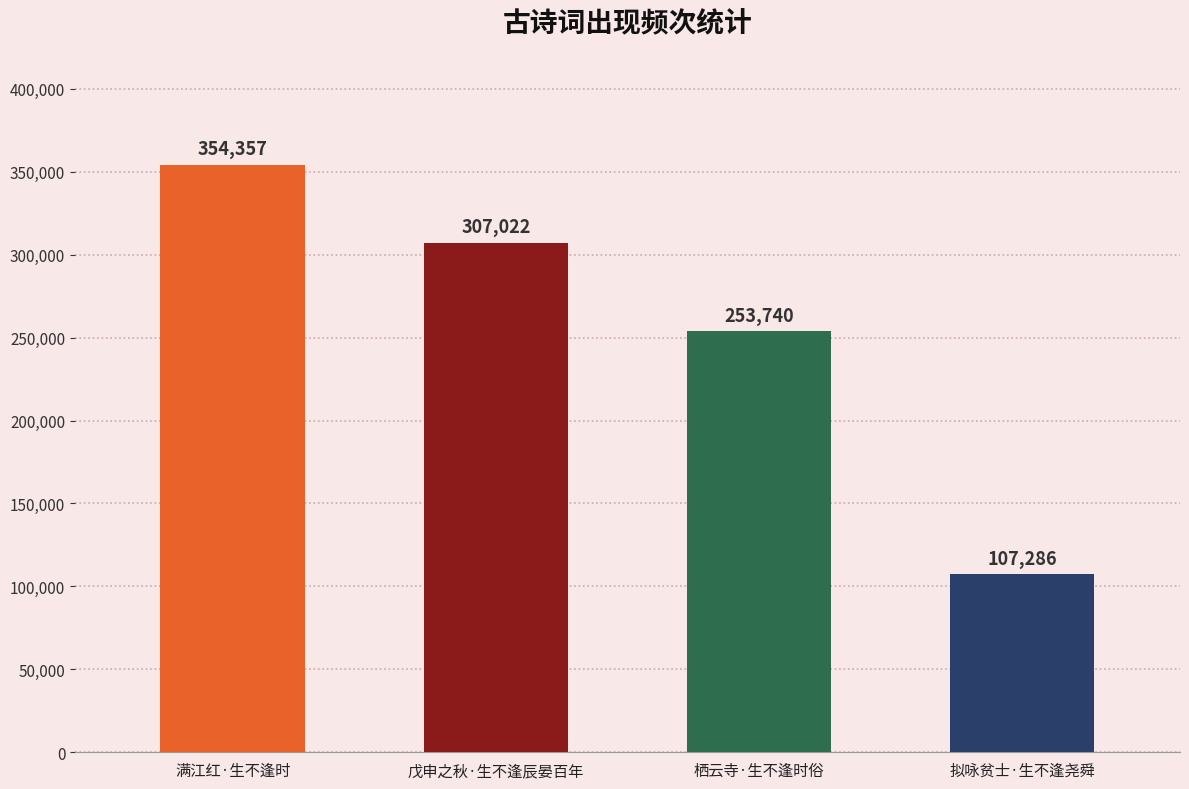

List the labels in order of value, smallest first.

拟咏贫士·生不逢尧舜, 栖云寺·生不逢时俗, 戊申之秋·生不逢辰晏百年, 满江红·生不逢时